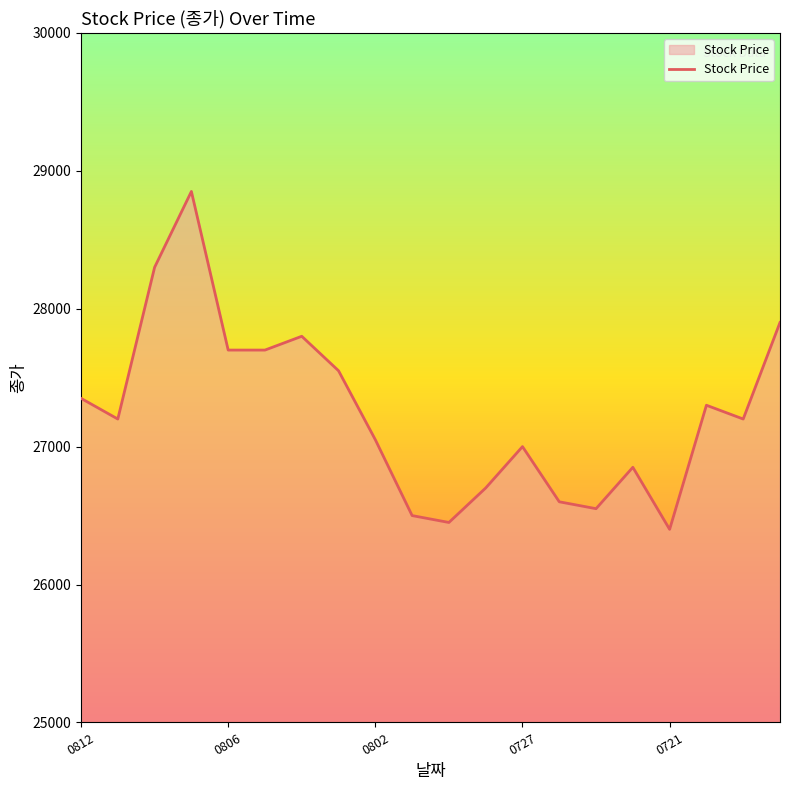

What is the smallest value displayed?

26400